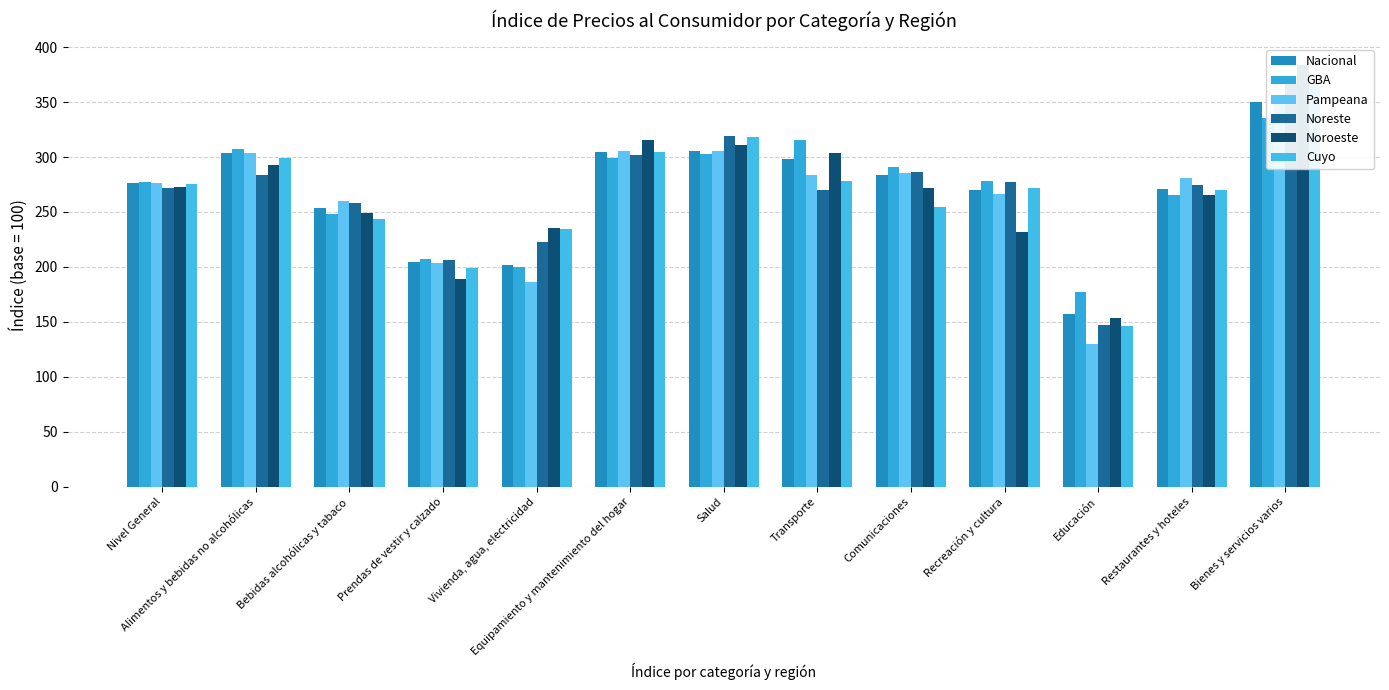

What is the total value across all series at Nivel General?

1649.4